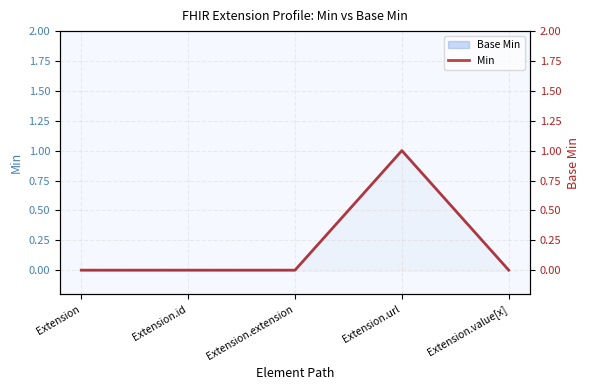

What is the label of the 1st point from the left?

Extension